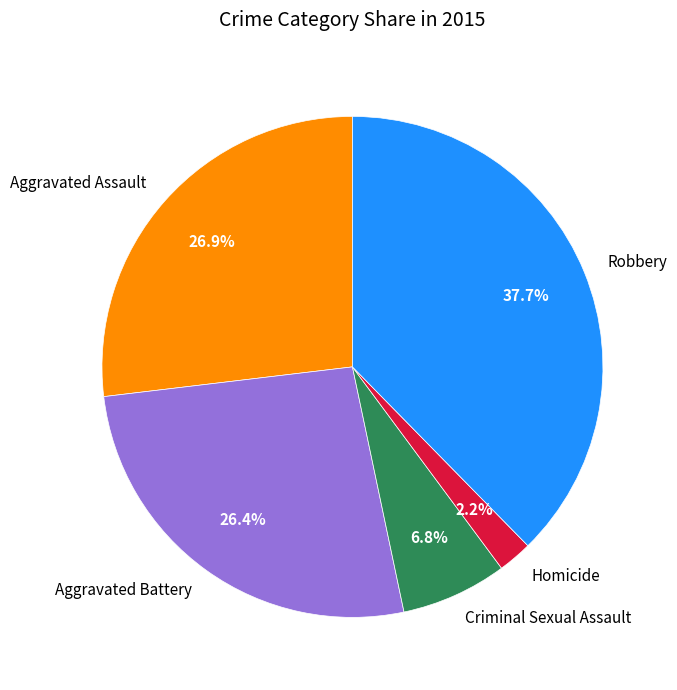

Is it true that Aggravated Assault is 16% of the pie?

False